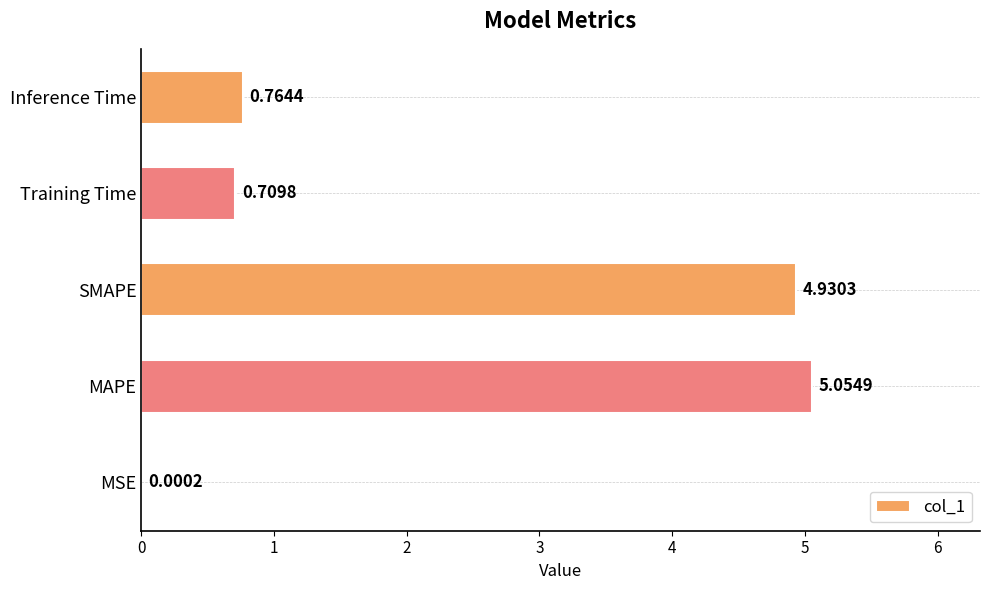

Where is the data nearest to the value 2?

Inference Time